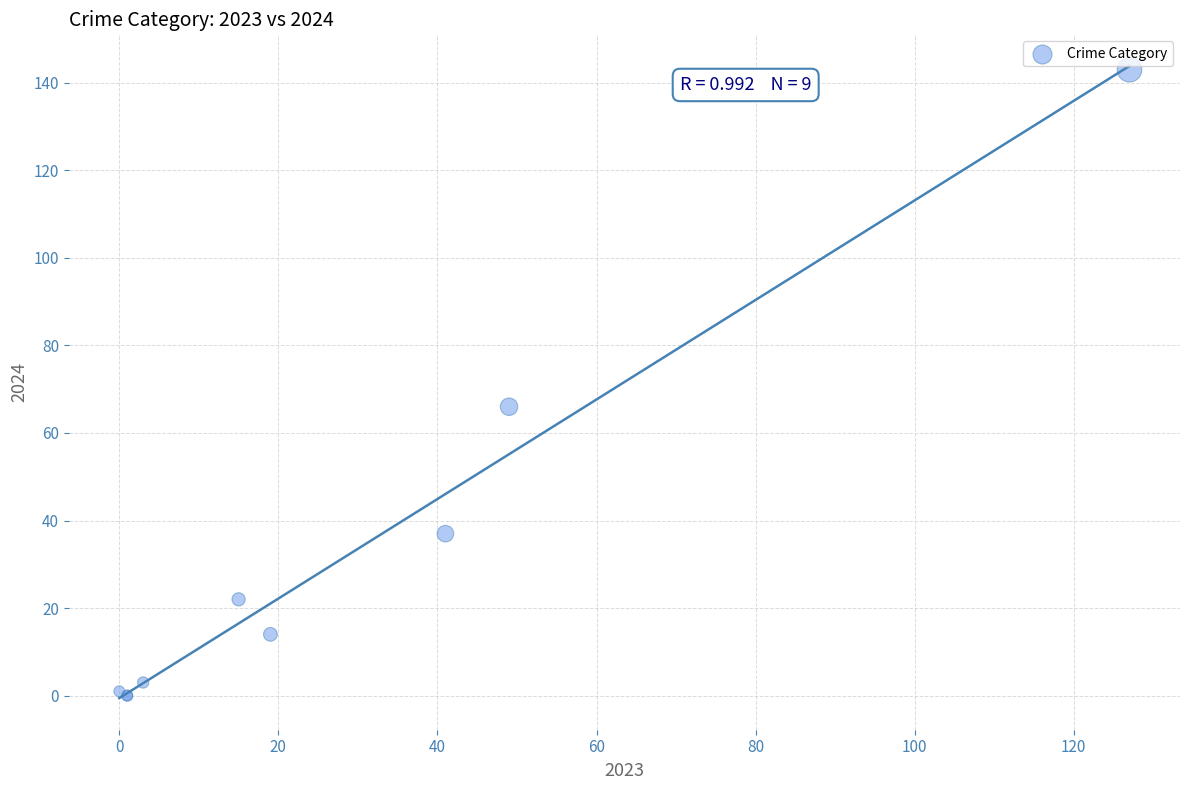

What Y value in the scatter plot is closest to 71?

66